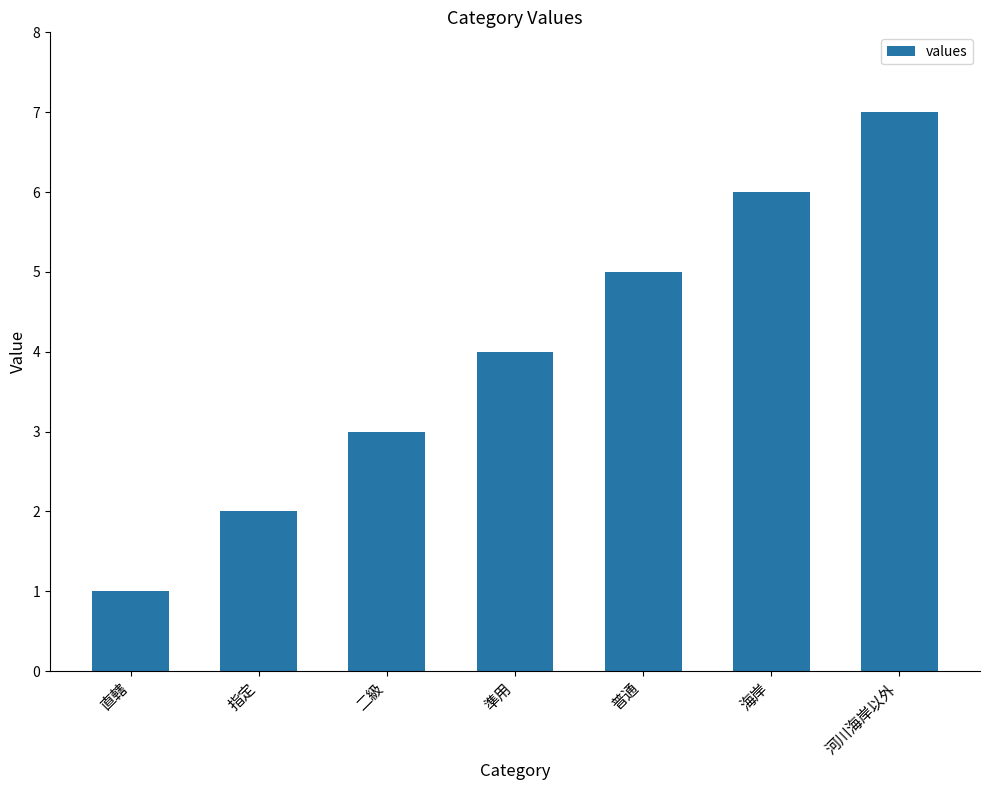

Rank the categories by value from lowest to highest.

直轄, 指定, 二級, 準用, 普通, 海岸, 河川海岸以外